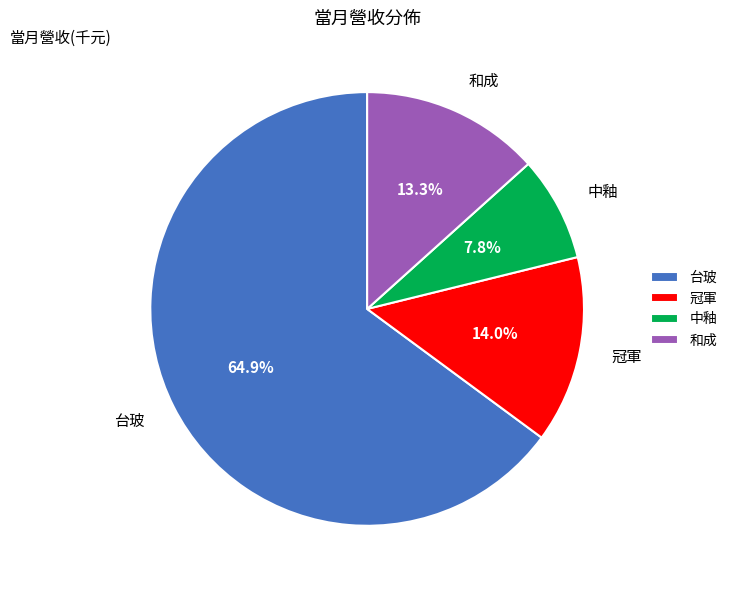

Which has a higher value, 台玻 or 和成?

台玻